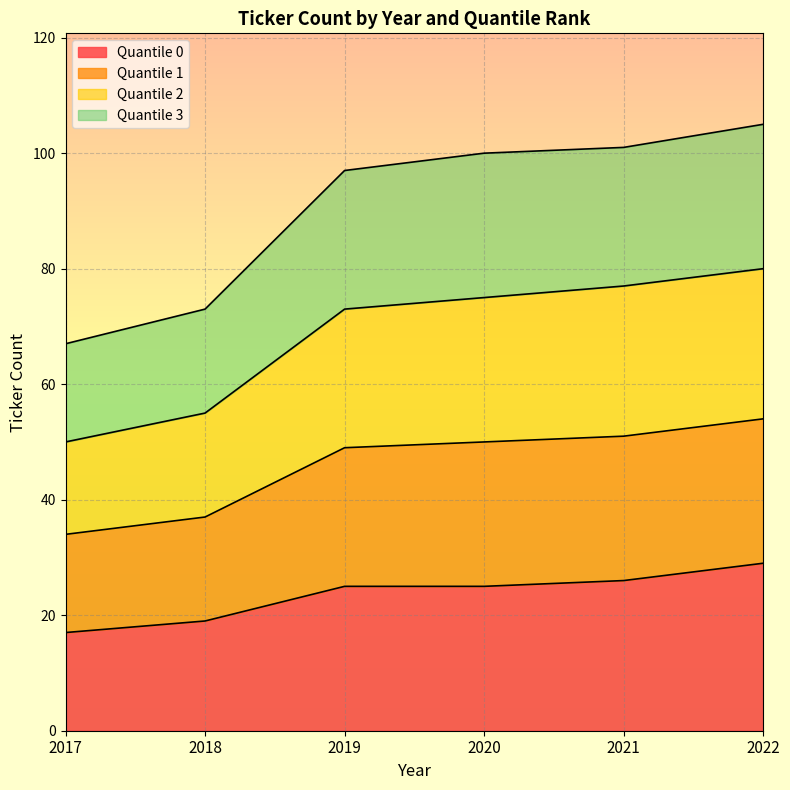

The value of Quantile 1 at 2021 is 33. True or false?

False